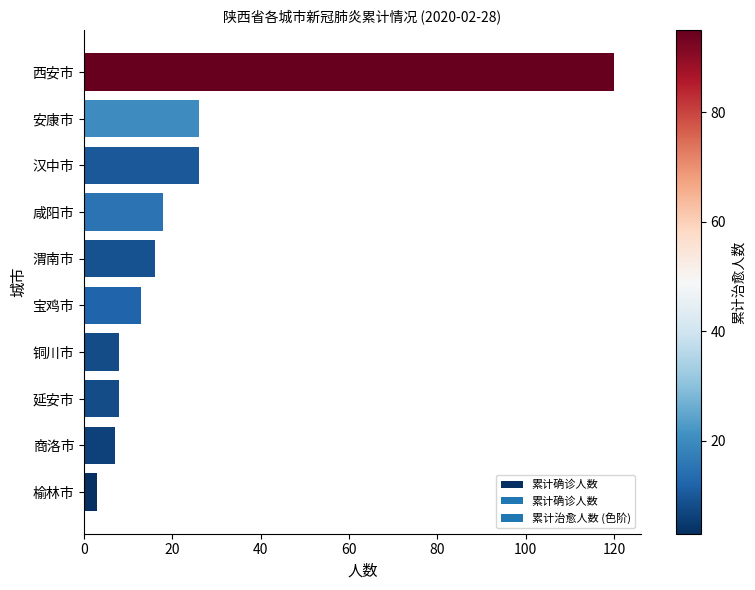

Read the value at 商洛市.

7